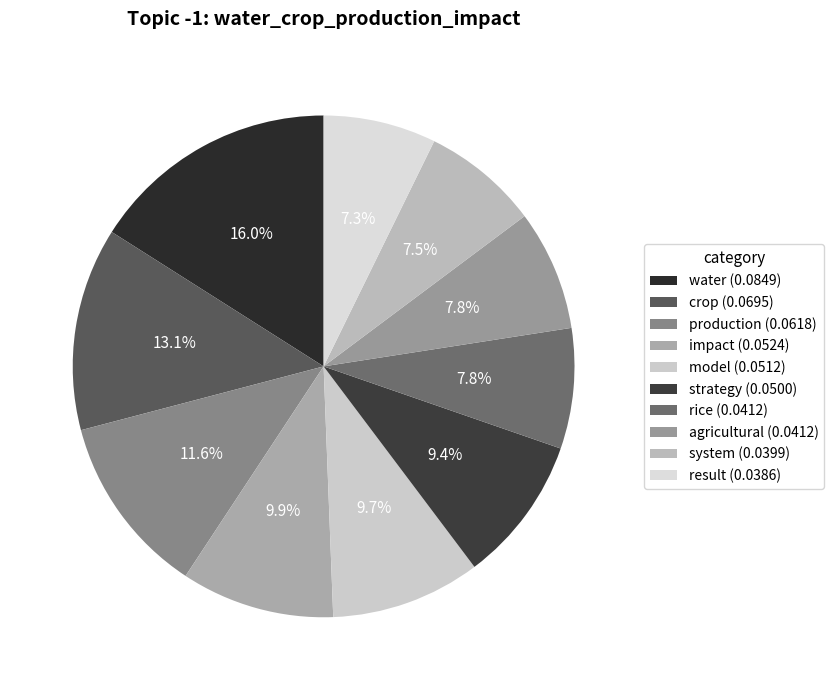

What percentage is NOT represented by model?

90.3%